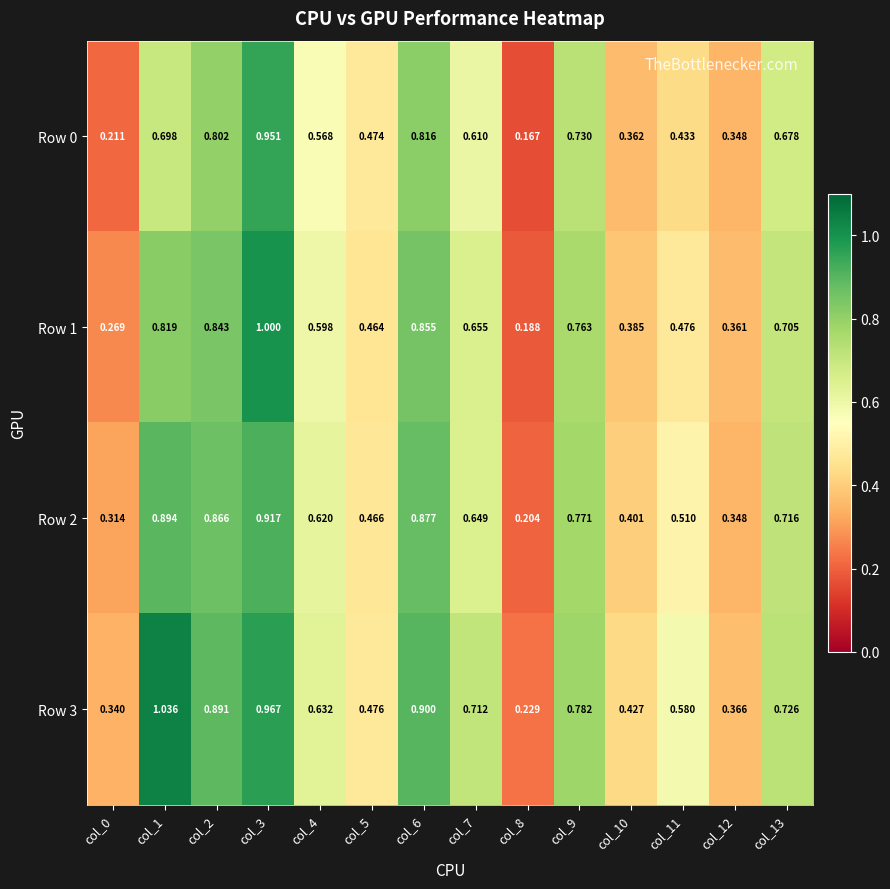

Is the value of Row 1 at col_11 greater than the value of Row 0 at col_10?

Yes